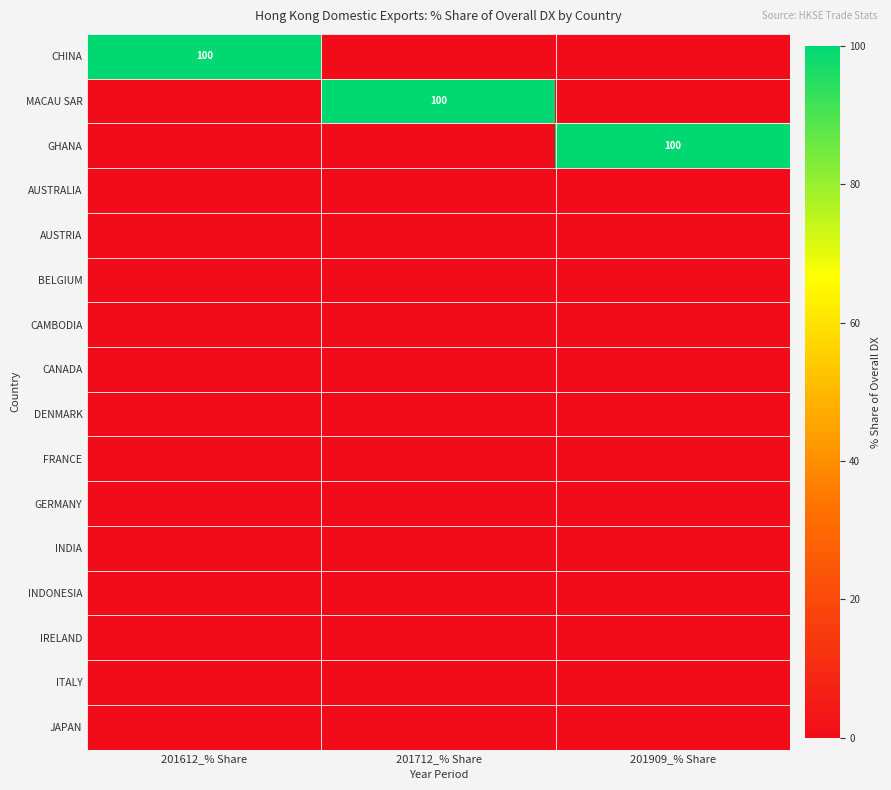

Between 201712_% Share and 201909_% Share, which series saw the biggest shift?

MACAU SAR